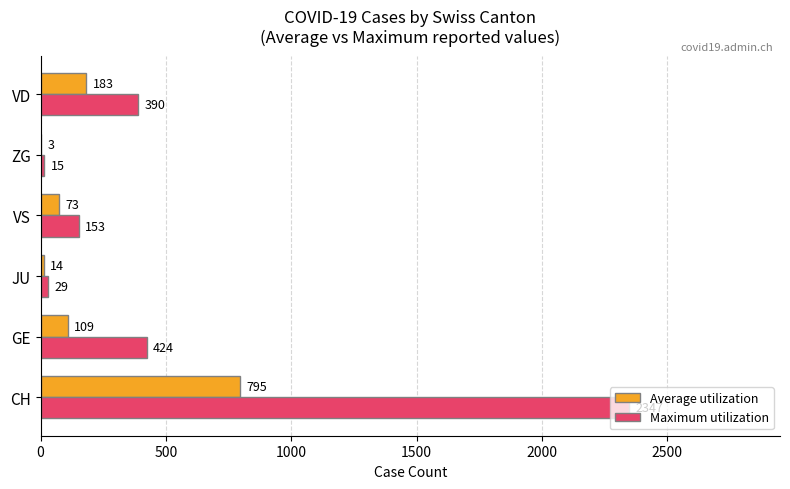

Which series has the largest total across all categories?

Maximum utilization